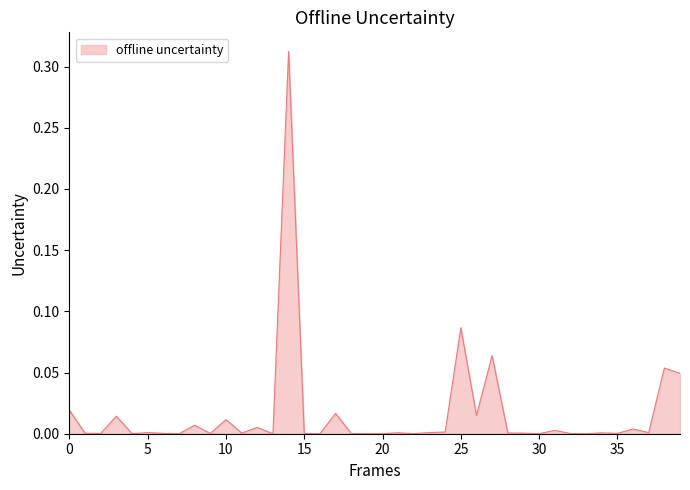

How many lines are shown in the chart?

1